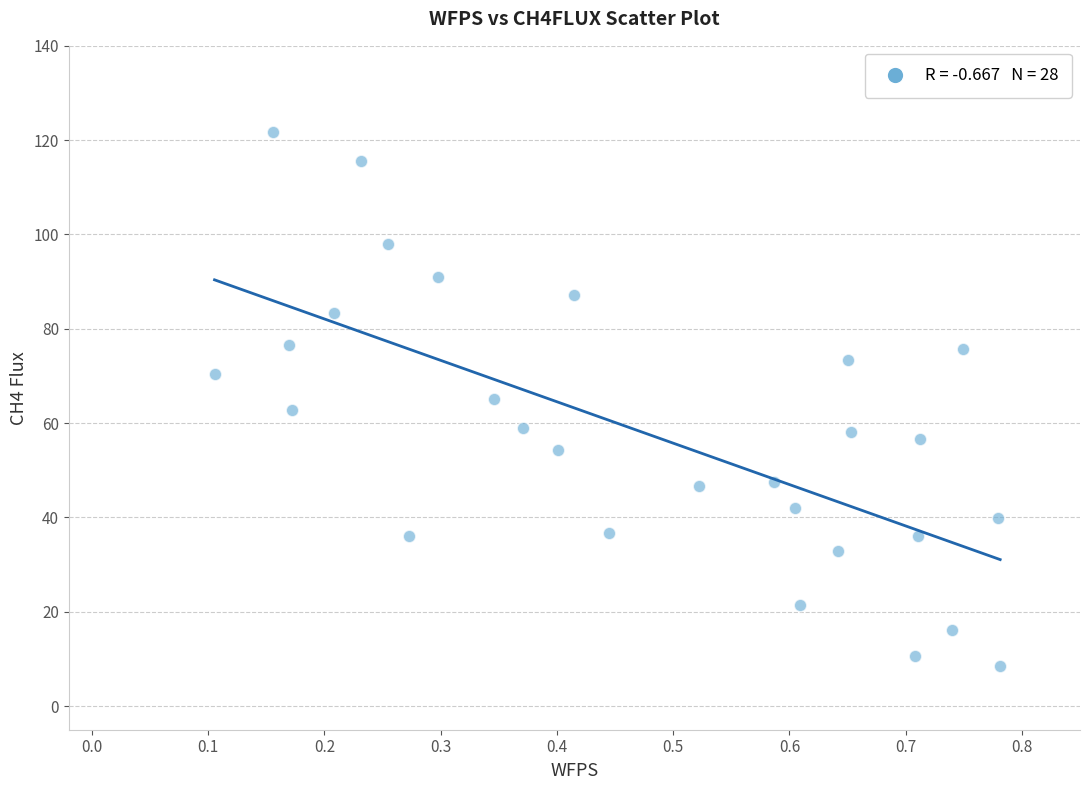

What is the range of X values (max minus min)?

0.7